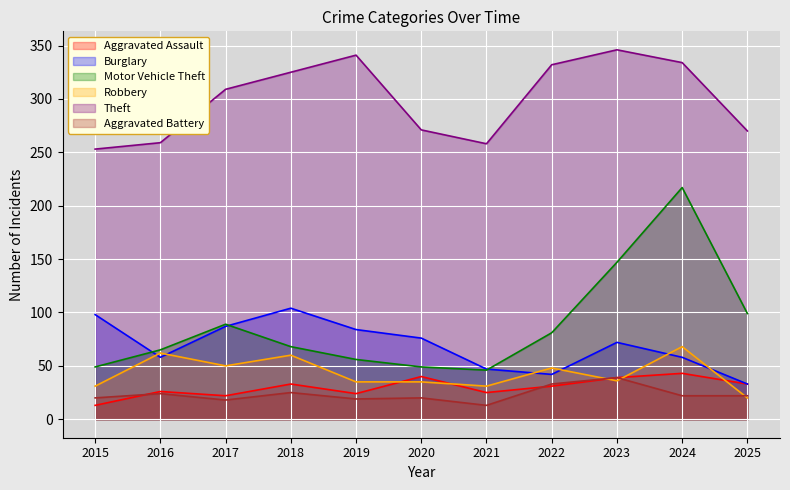

Between 2016 and 2025, which is larger?

2025